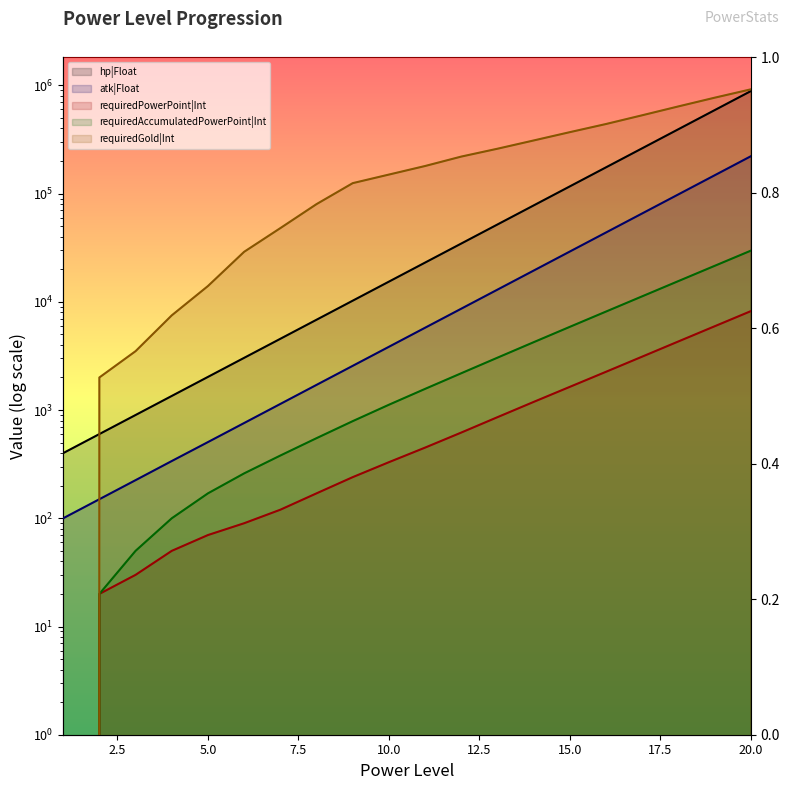

What is the value of the hp|Float point at the 15th from the left?

116772